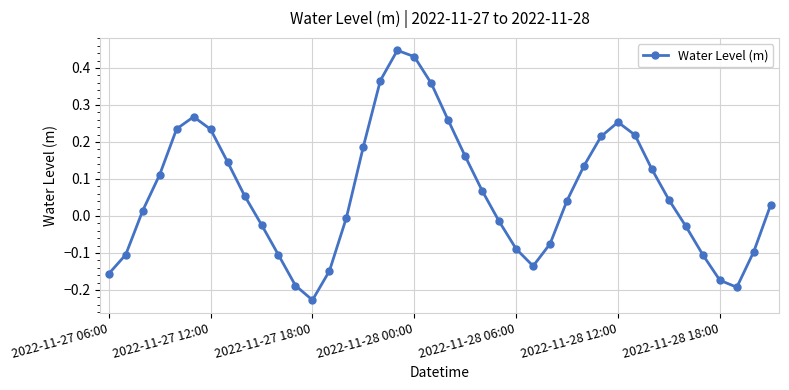

What is the difference between the maximum and second lowest values?

0.6